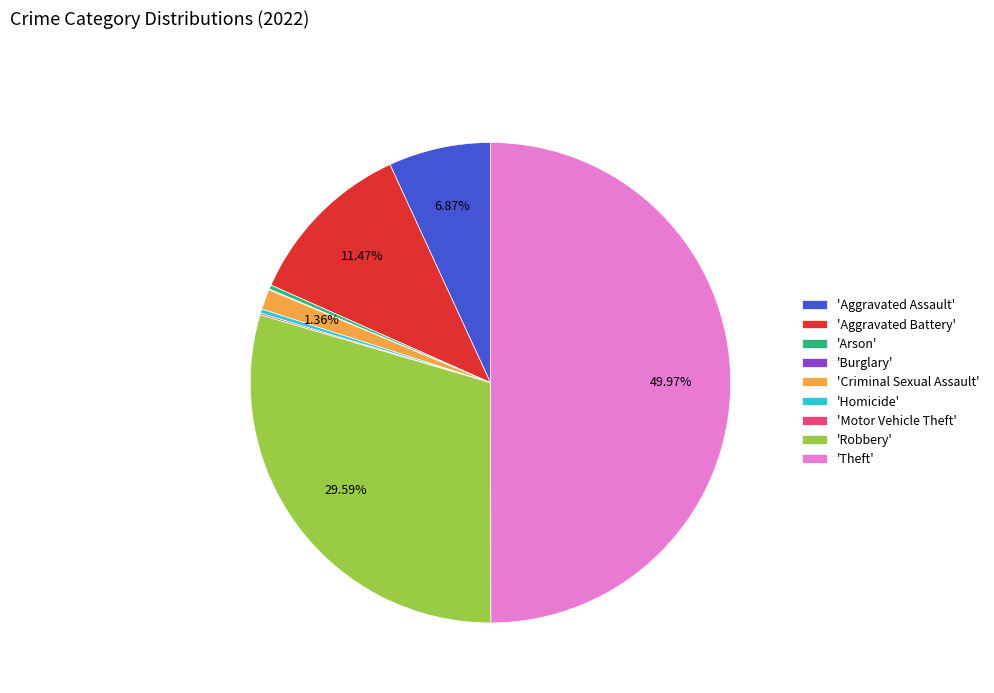

What is the largest slice in the pie chart?

'Theft'